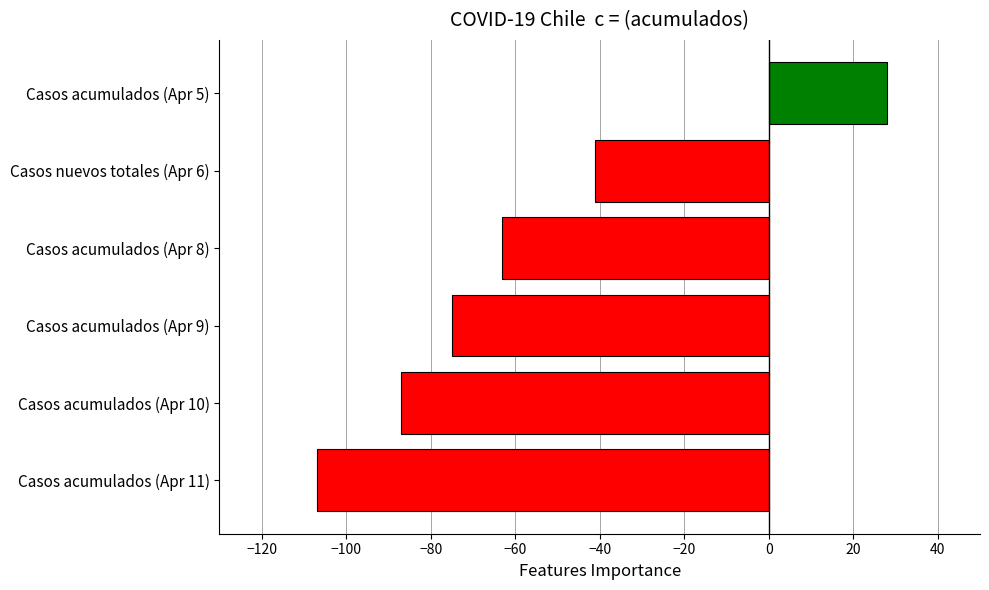

What is the sum of all values?

-345